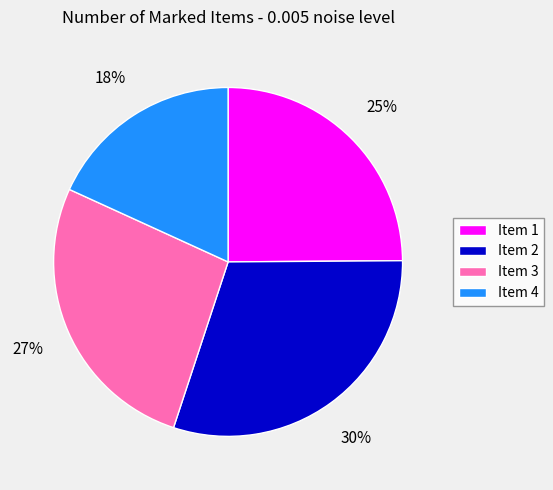

What is the ratio of the value at Item 2 to the value at Item 3?

1.1